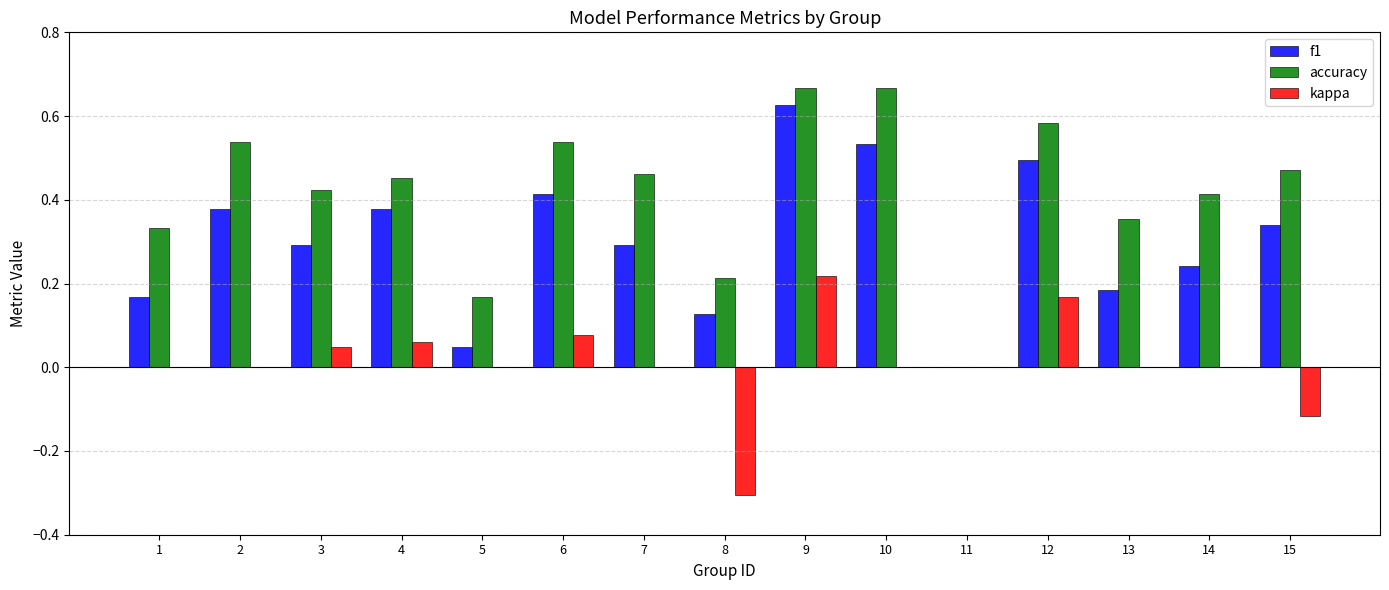

Which series changed the most between 6 and 7?

f1